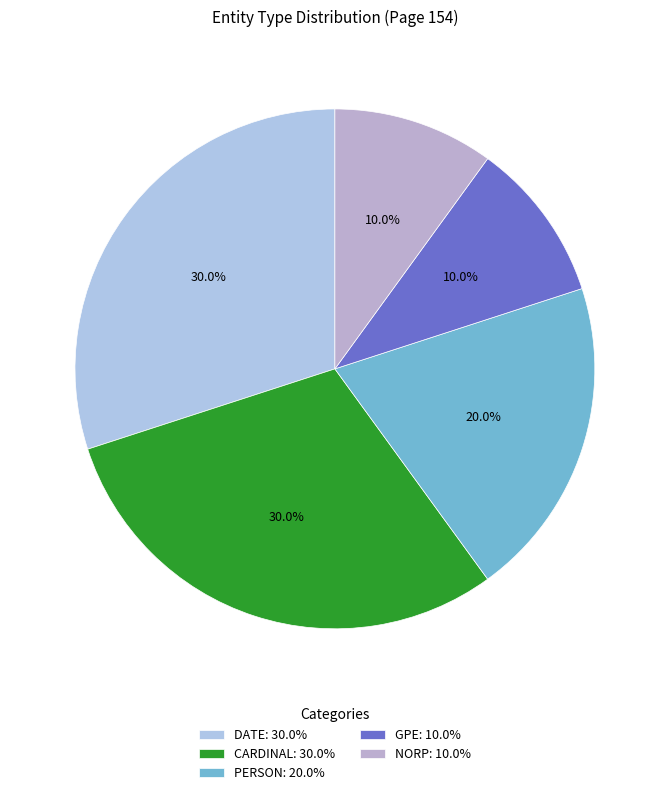

Which slice is the largest?

DATE